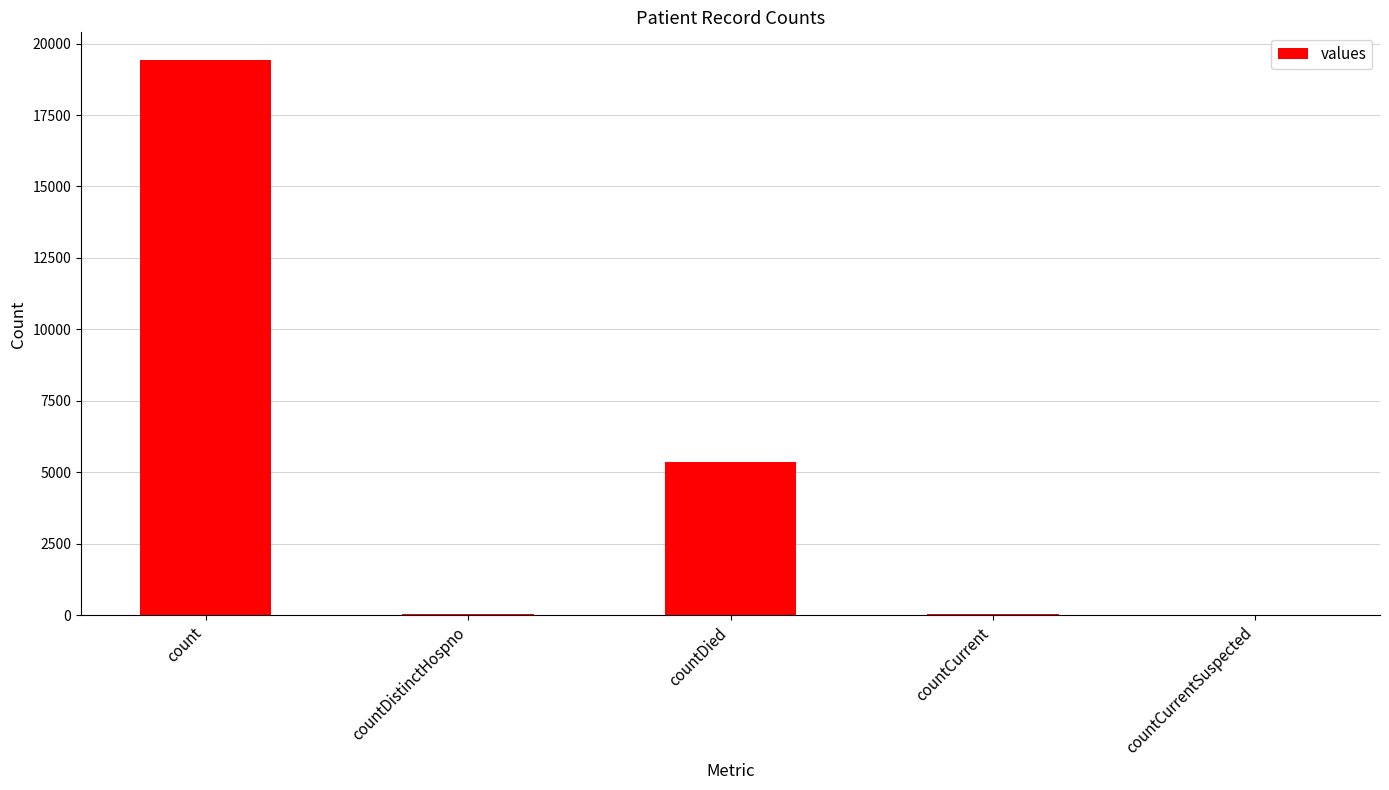

What is the change in value from countDistinctHospno to countDied?

+5319